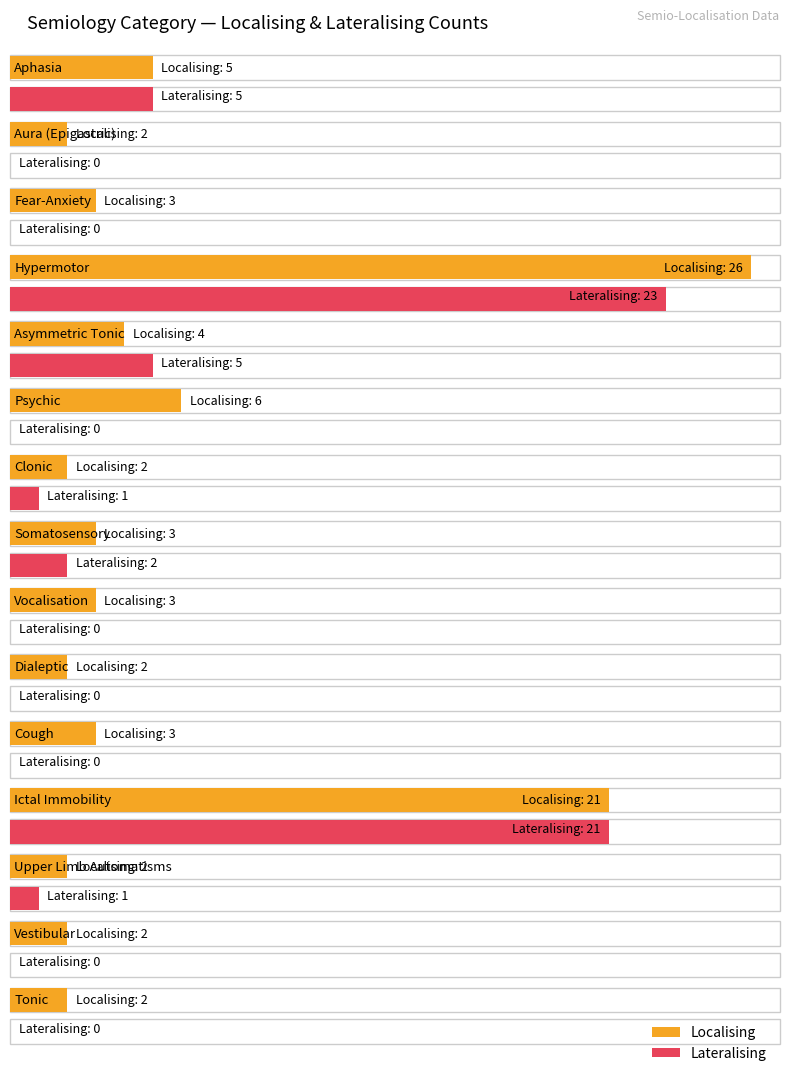

Reading left to right, list all the values displayed in this chart.

localising: localising=5	lateralising=2	2=3	3=26	4=4	5=6	6=2	7=3	8=3	9=2	10=3	11=21	12=2	13=2	14=2
lateralising: localising=5	lateralising=0	2=0	3=23	4=5	5=0	6=1	7=2	8=0	9=0	10=0	11=21	12=1	13=0	14=0